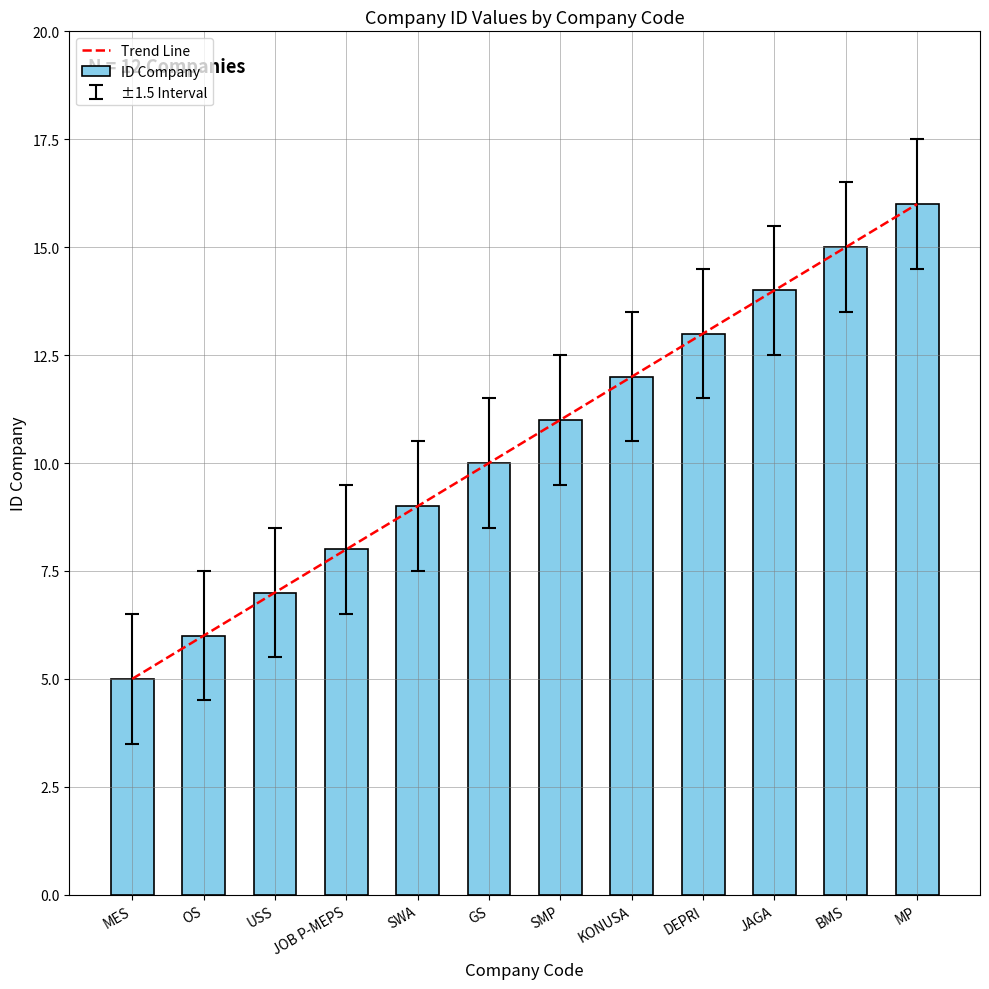

Approximately how many times larger is the value at GS compared to KONUSA?

0.8